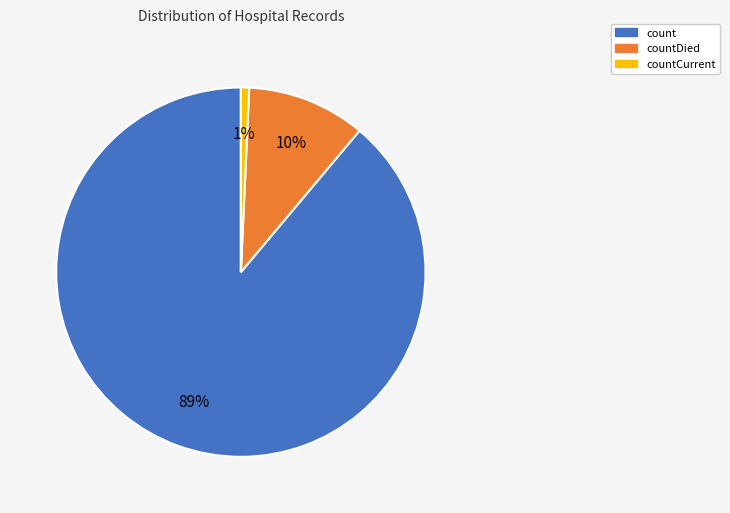

Is there a majority slice in this chart?

Yes